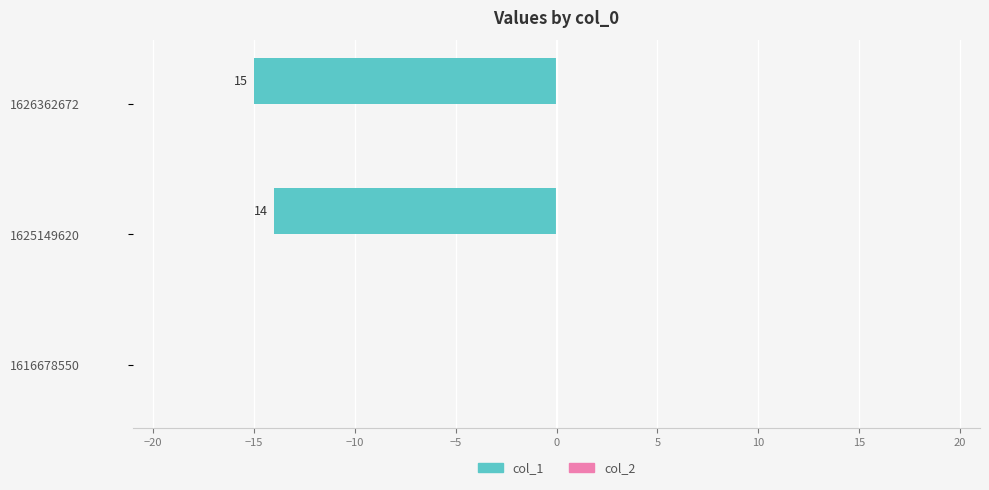

What is the minimum value shown in the chart?

-15.0